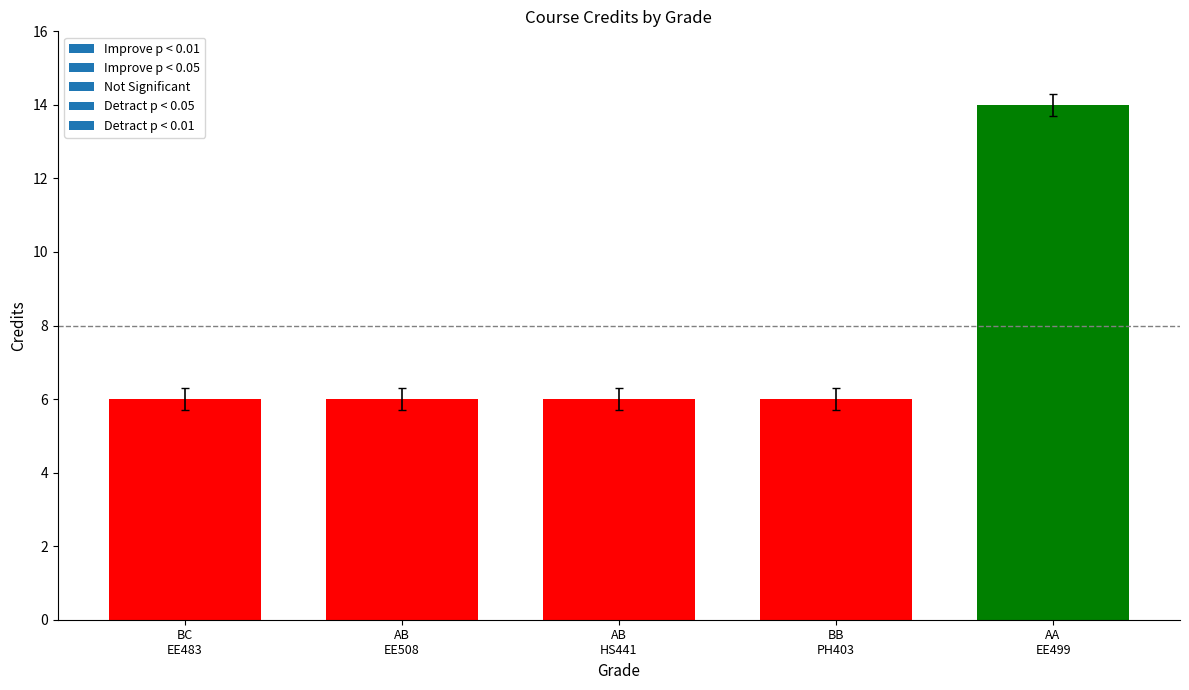

What is the average value?

8